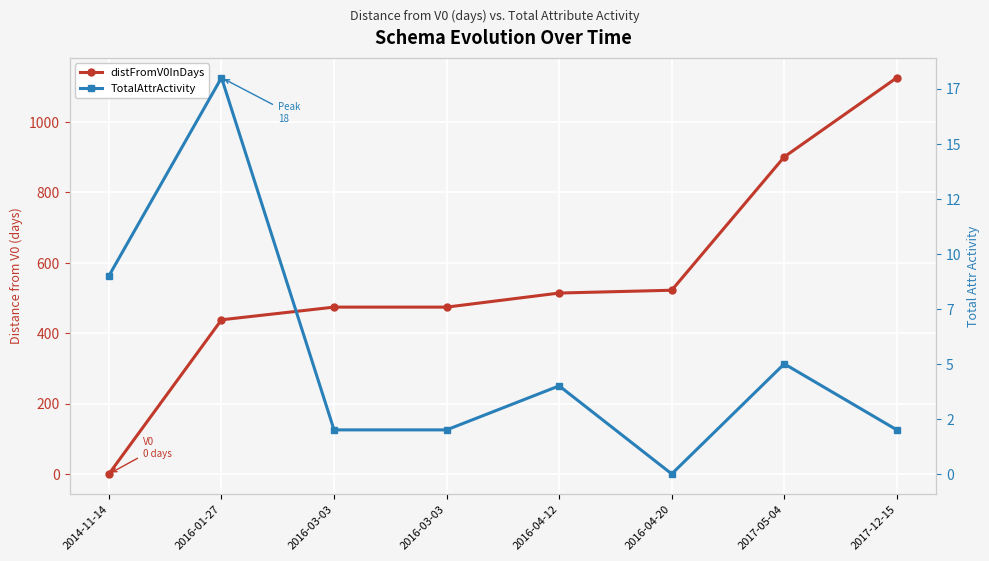

At 2014-11-14, list the series in order from smallest to largest.

distFromV0InDays, TotalAttrActivity